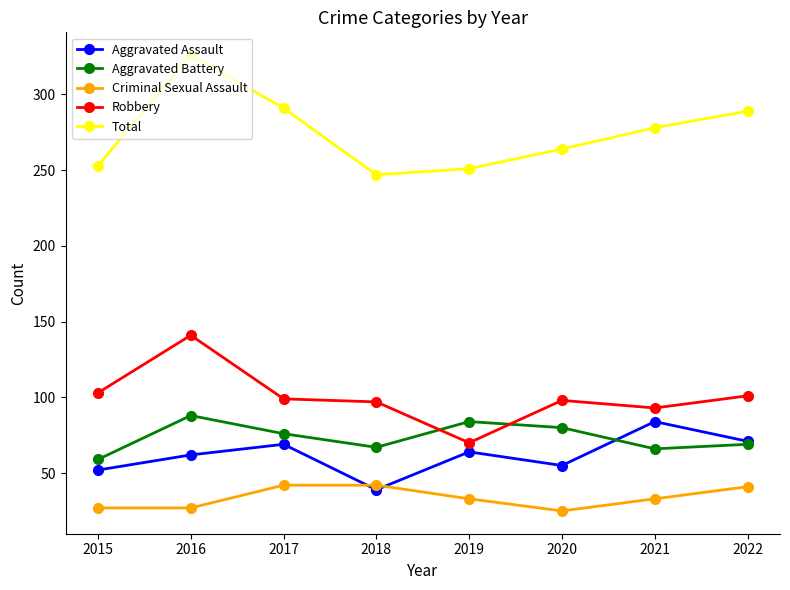

Rank the series at 2016 from lowest to highest value.

Criminal Sexual Assault, Aggravated Assault, Aggravated Battery, Robbery, Total